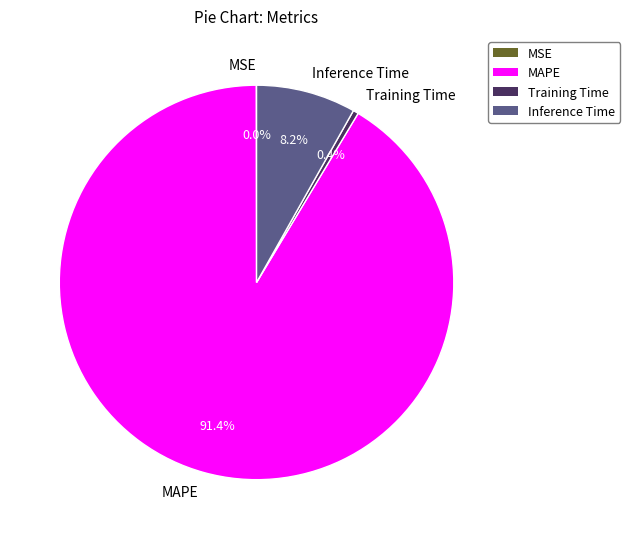

The Training Time slice represents 8% of the pie. True or false?

False